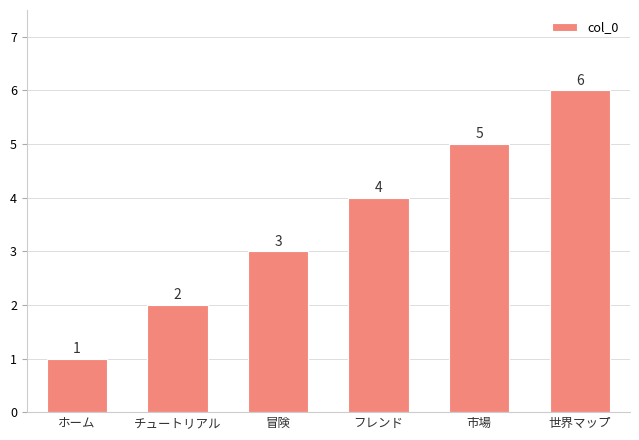

What is the difference between the values at 冒険 and 世界マップ?

3